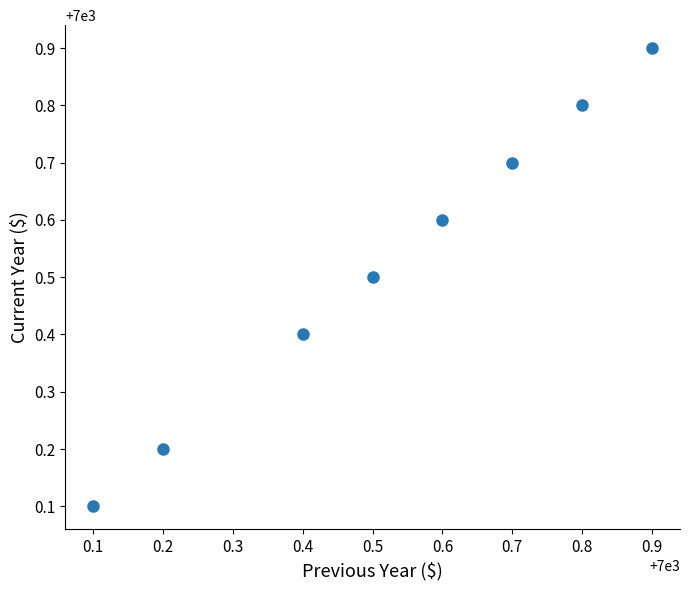

What is the range of X values (max minus min)?

0.8